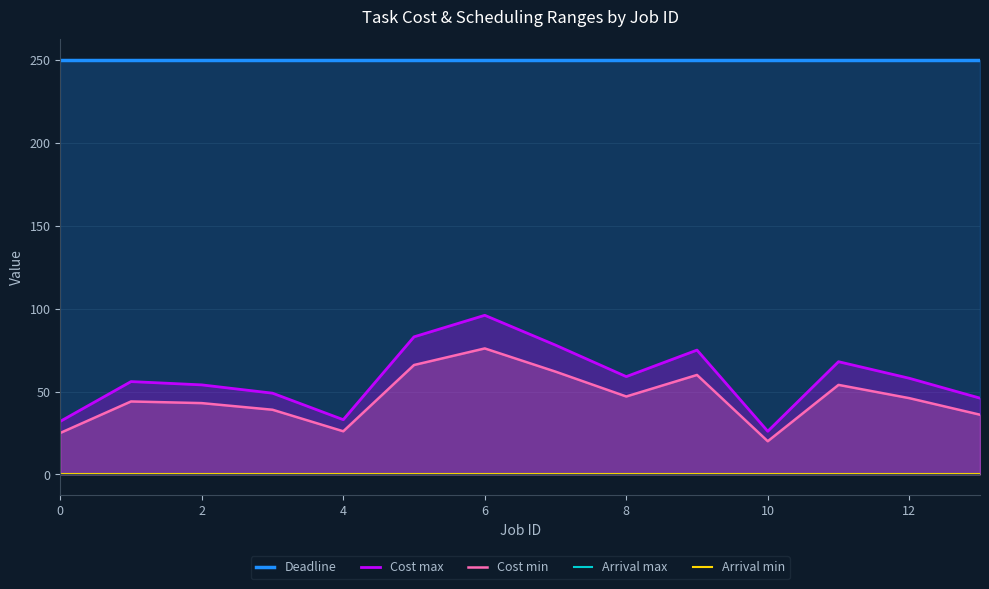

At which label does Cost max reach its minimum?

10